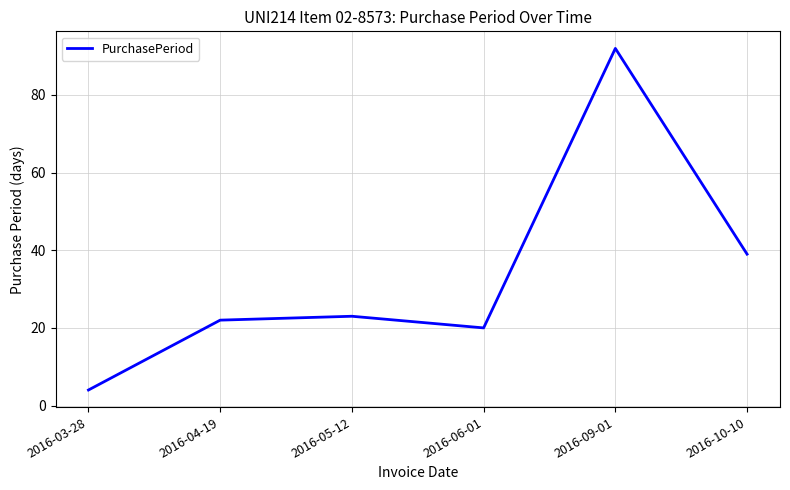

What is the difference between the values at 2016-10-10 and 2016-03-28?

35